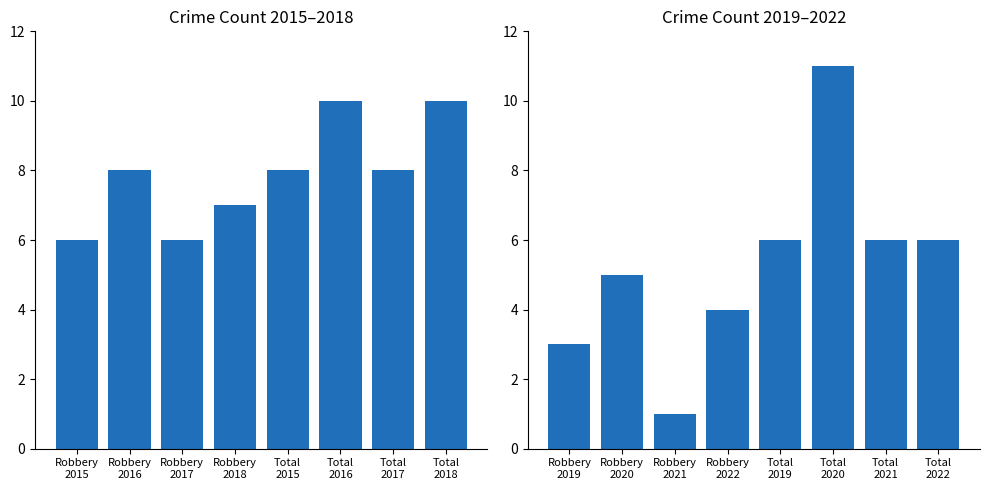

List the series in order of their peak value, lowest first.

Crime Count (2015-2018), Crime Count (2019-2022)